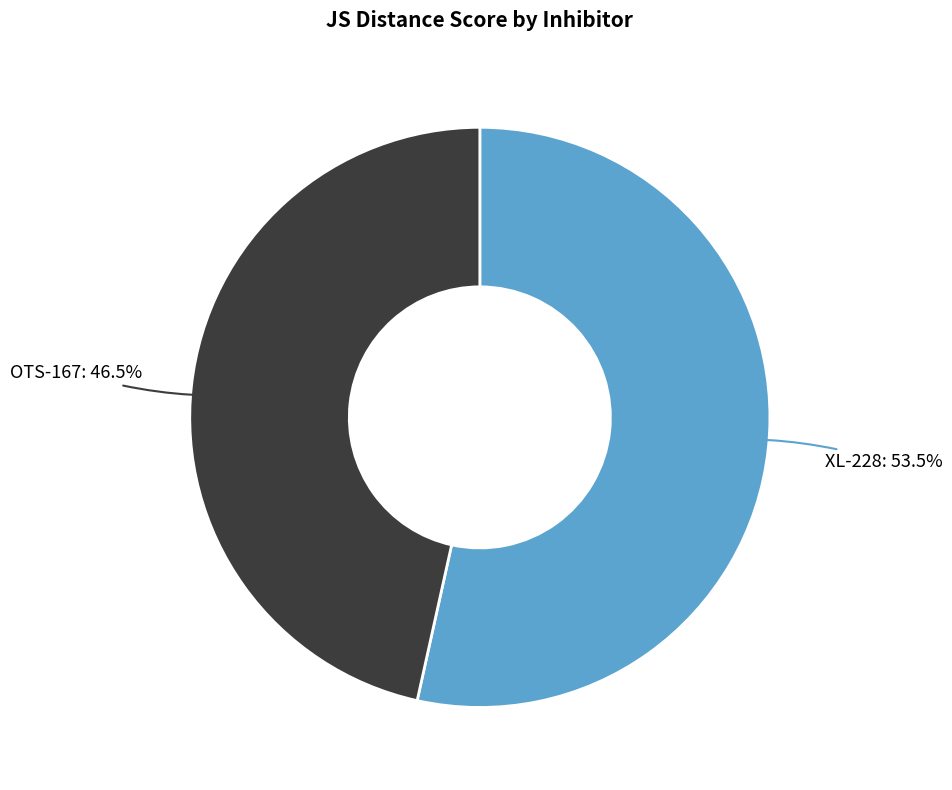

Is there a majority slice in this chart?

Yes